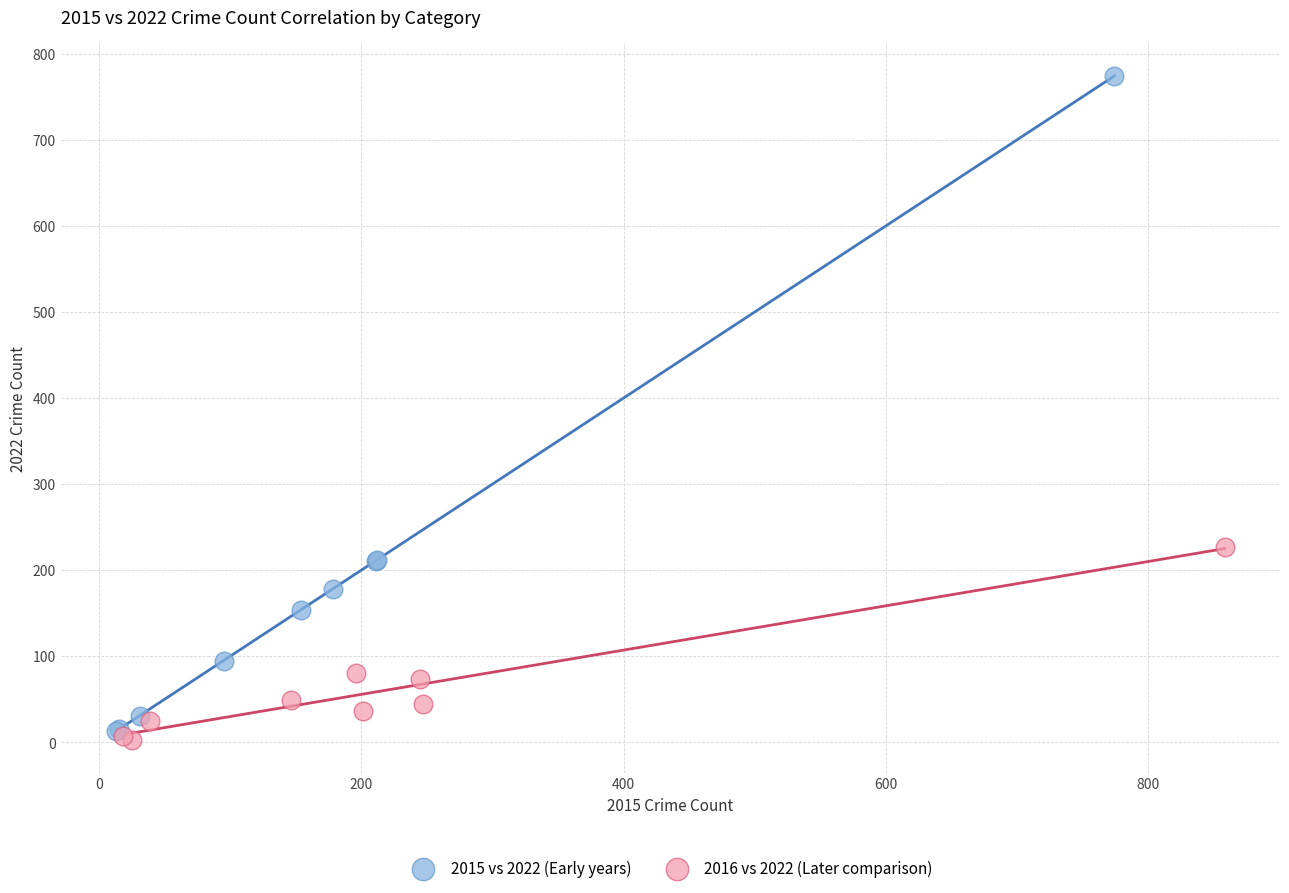

Which series contains the highest Y value?

2015 vs 2022 (Early years)